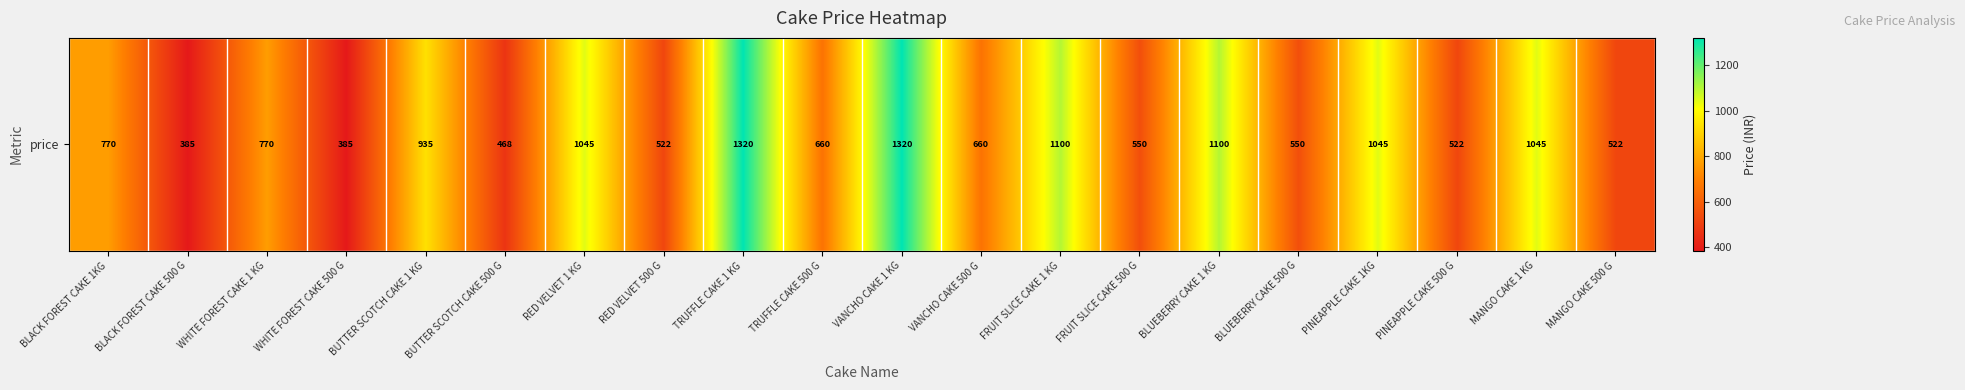

Where is the data nearest to the value 852?

BLACK FOREST CAKE 1KG